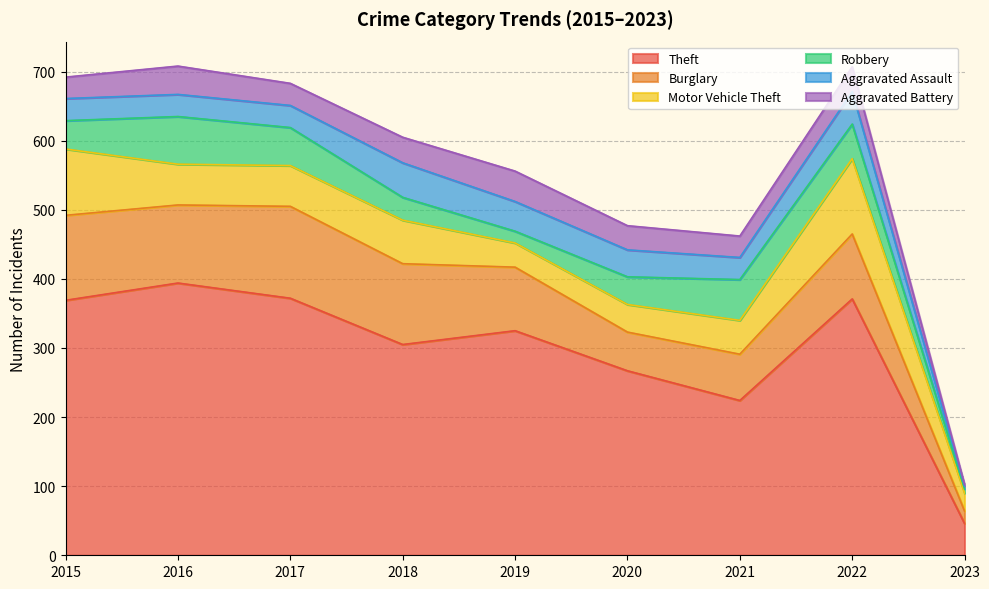

What is the difference between the maximum and minimum values in the Motor Vehicle Theft series?

83